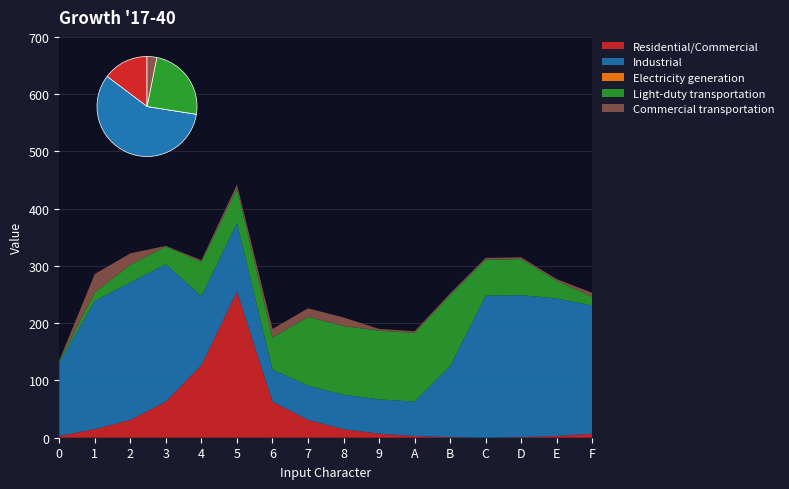

Reading left to right, what are all the values shown in this chart?

Residential/Commercial: 0=3	1=15	2=31	3=63	4=127	5=255	6=63	7=31	8=15	9=7	A=3	B=1	C=0	D=1	E=3	F=7
Industrial: 0=128	1=224	2=240	3=240	4=120	5=120	6=56	7=60	8=60	9=60	A=60	B=124	C=248	D=248	E=240	F=224
Electricity generation: 0=0	1=0	2=0	3=0	4=0	5=0	6=0	7=0	8=0	9=0	A=0	B=0	C=0	D=0	E=0	F=0
Light-duty transportation: 0=3	1=15	2=31	3=31	4=60	5=60	6=56	7=120	8=120	9=120	A=120	B=124	C=63	D=63	E=31	F=15
Commercial transportation: 0=1	1=32	2=20	3=1	4=3	5=7	6=15	7=15	8=15	9=3	A=3	B=3	C=3	D=3	E=3	F=7